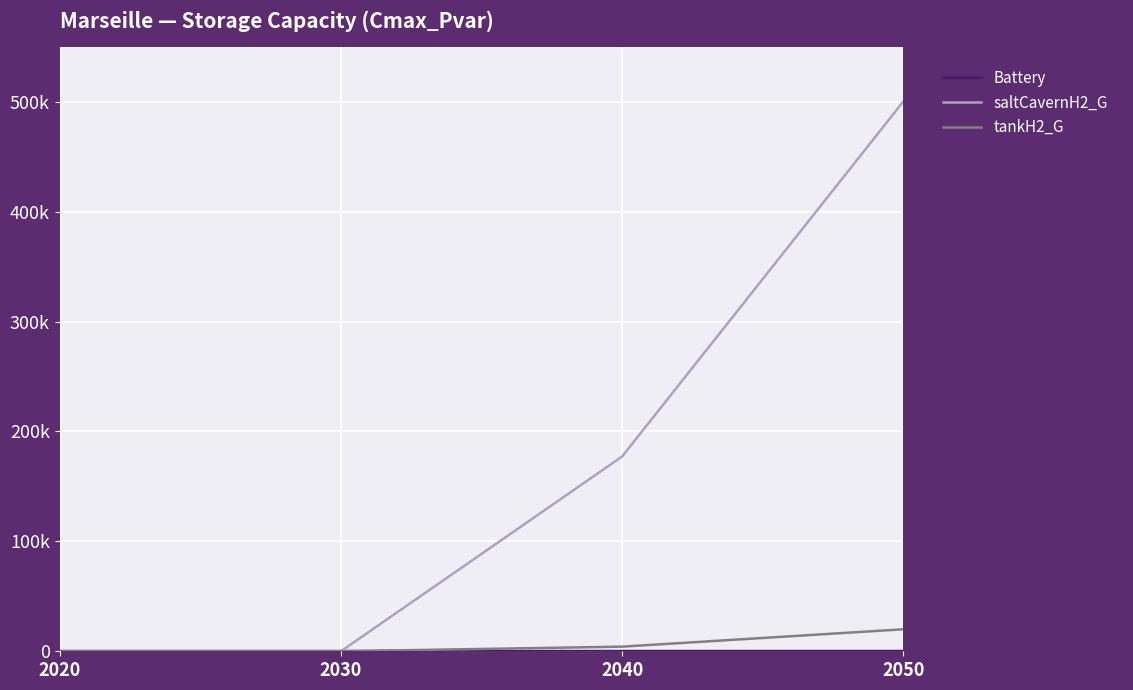

True or false: tankH2_G and saltCavernH2_G intersect in this chart.

False